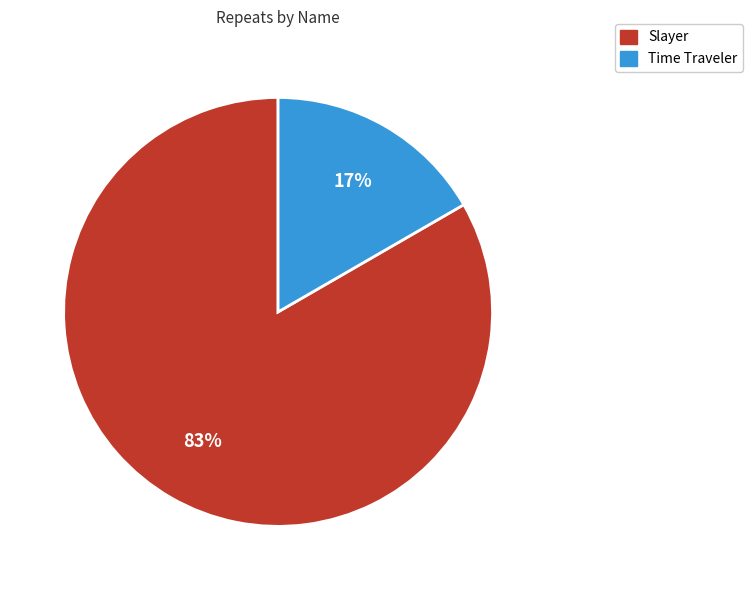

True or false: Time Traveler accounts for 17% of the total.

True